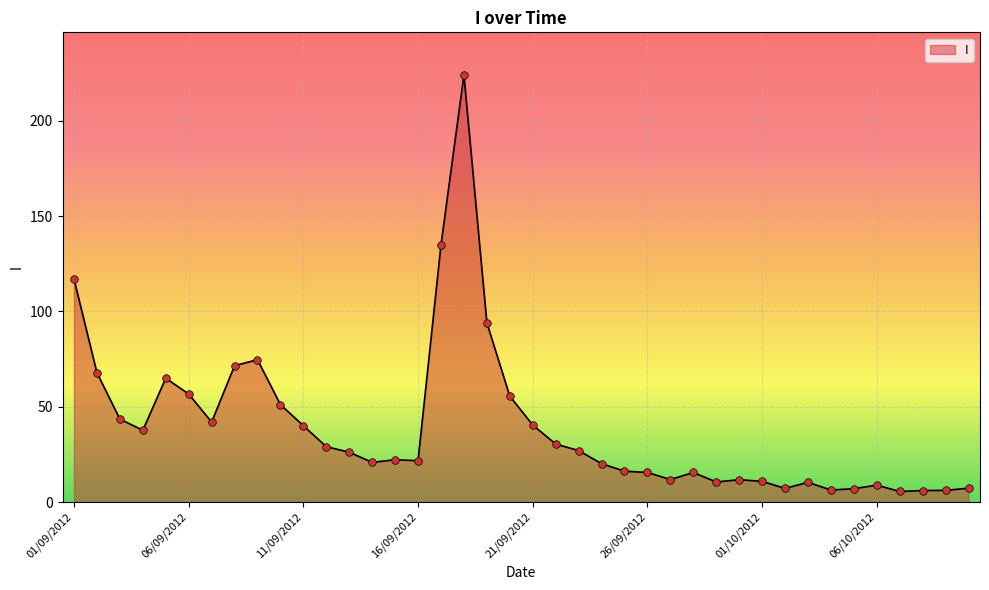

What is the difference between the maximum and minimum values?

218.5